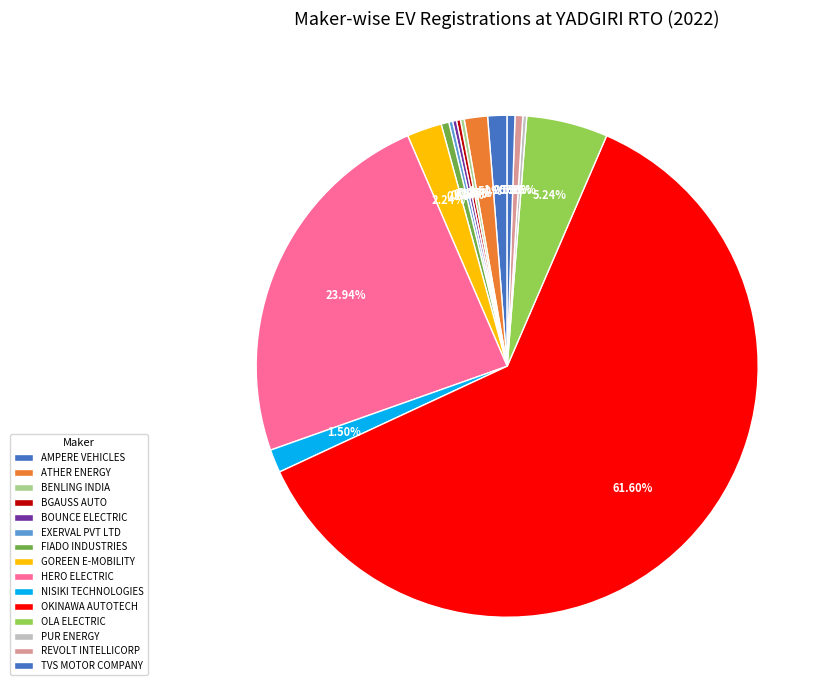

What percentage is the GOREEN E-MOBILITY slice, to the nearest percent?

2%